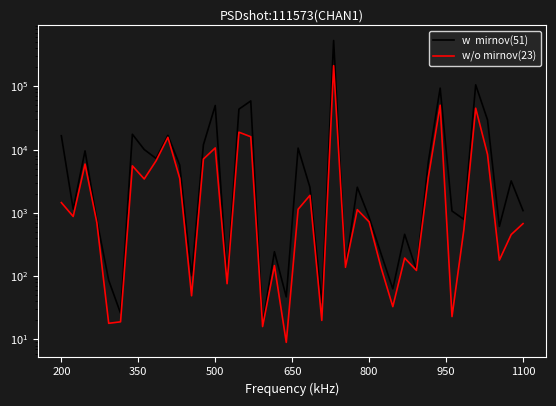

The value of w/o mirnov(23) at 28 is 33. True or false?

True